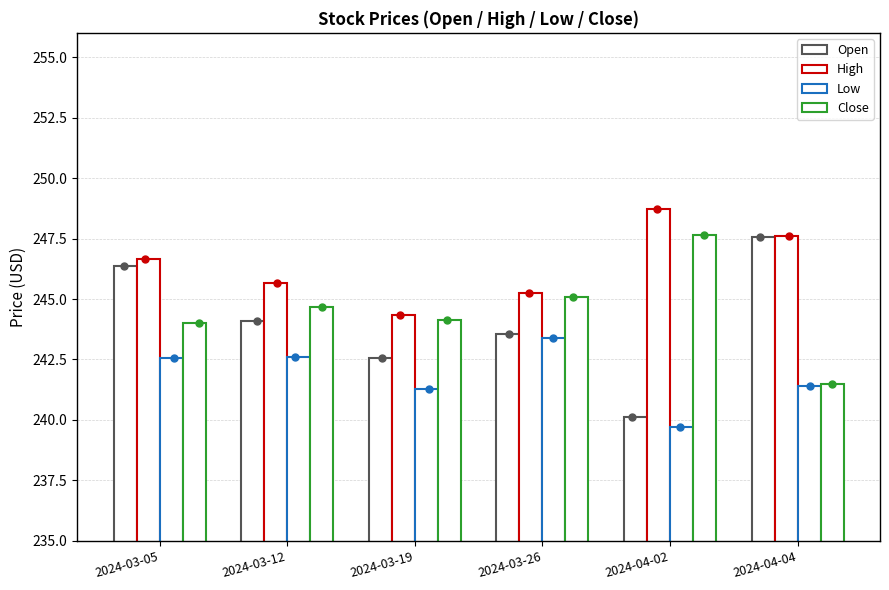

Which series reaches the maximum Y coordinate?

High